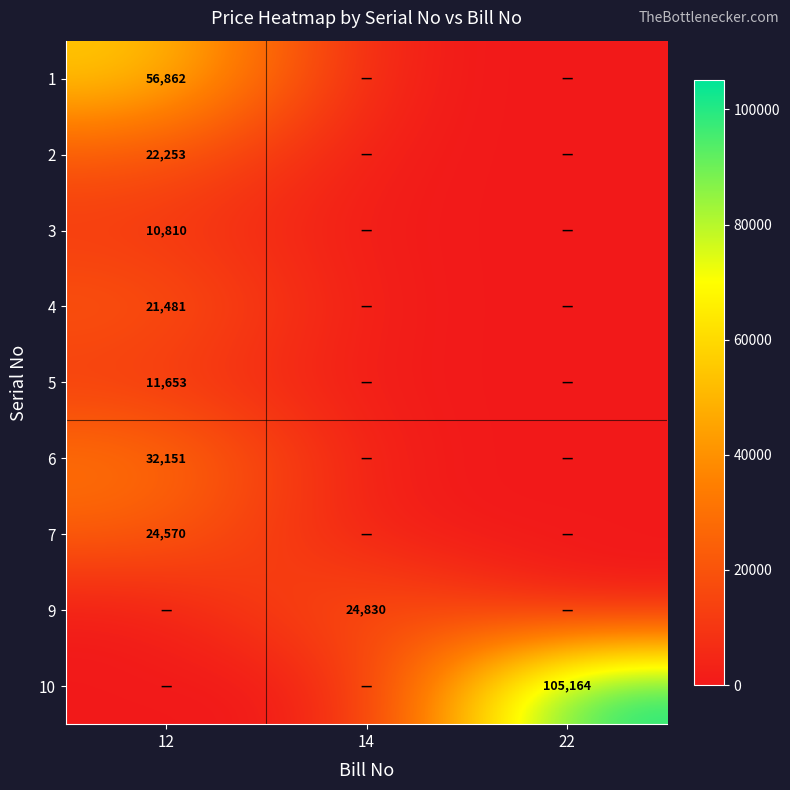

The value of 6 at 12 is 15971. True or false?

False